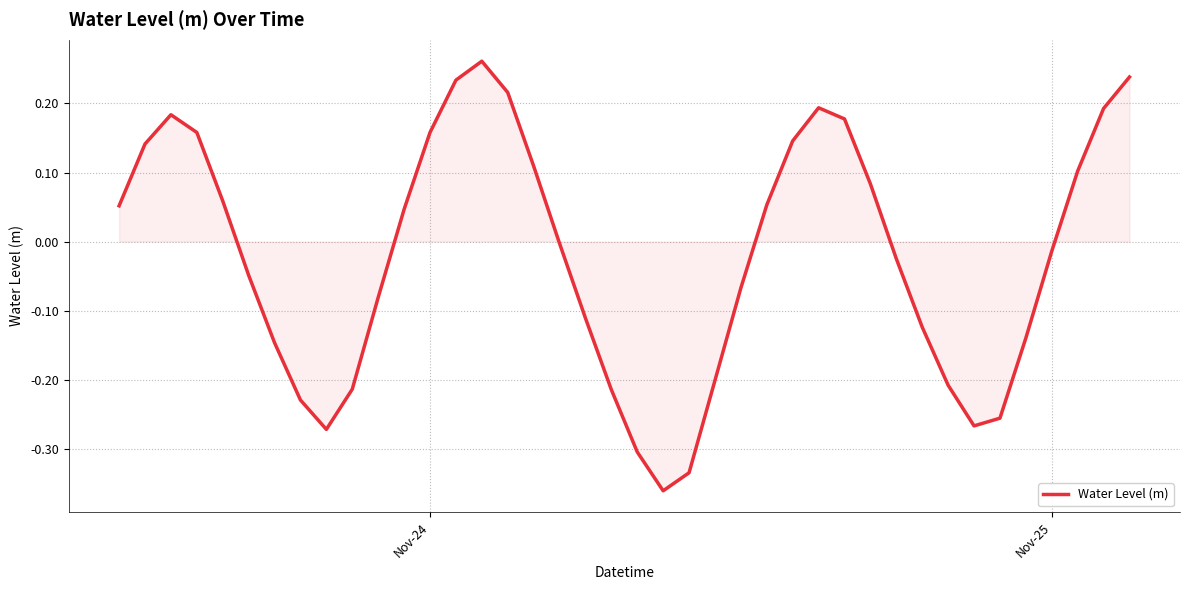

What is the difference between the maximum and minimum values?

0.6